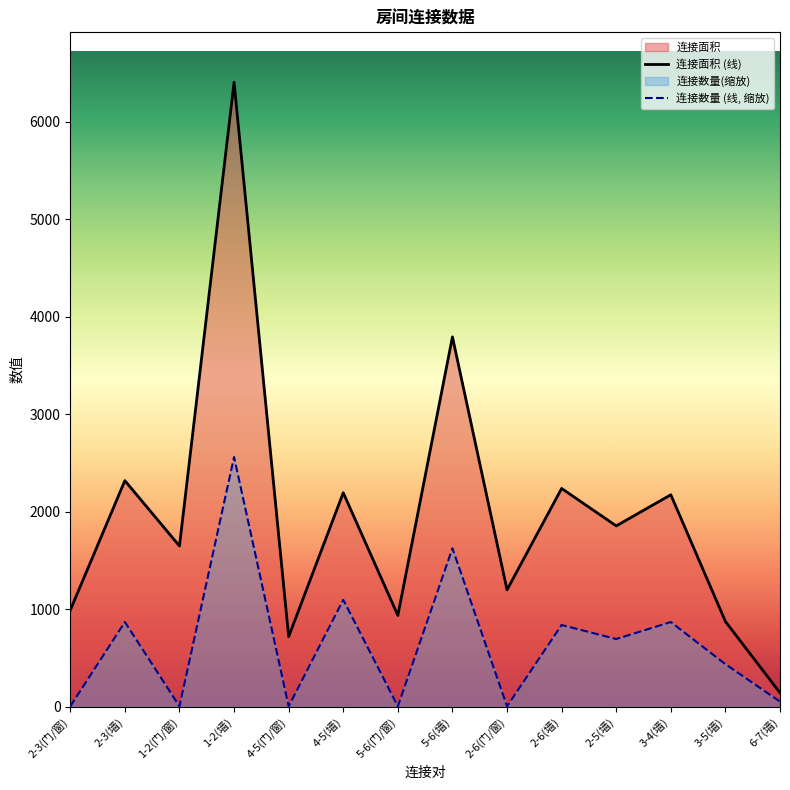

Which has a higher value, 2-3(门/窗) or 2-6(墙)?

2-6(墙)